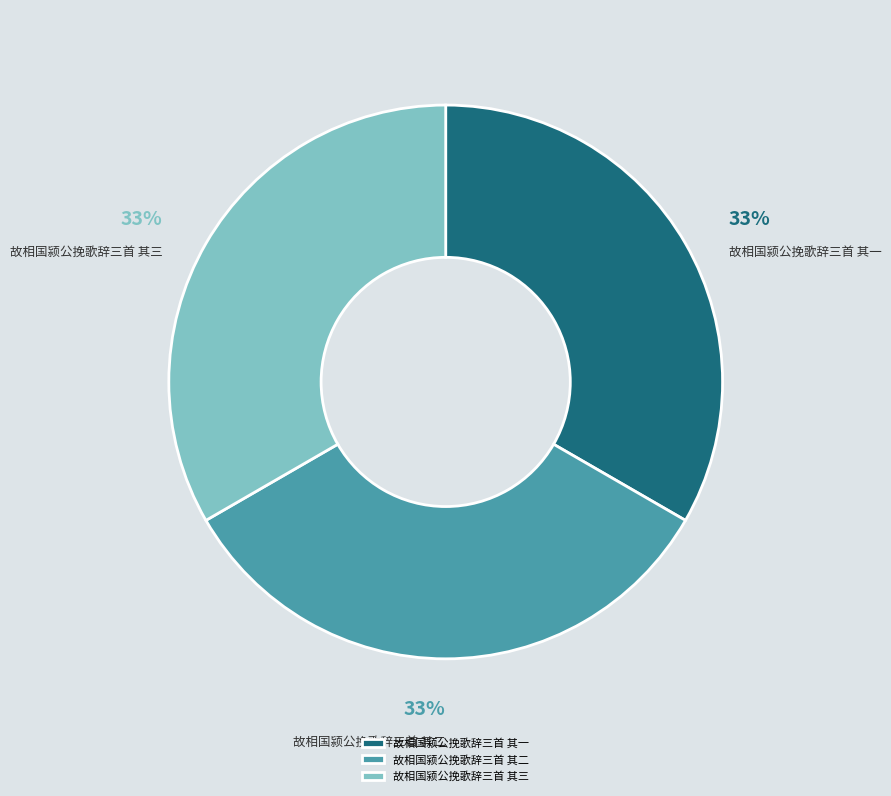

Combined, do 故相国颍公挽歌辞三首 其三 and 故相国颍公挽歌辞三首 其二 account for over 50%?

Yes